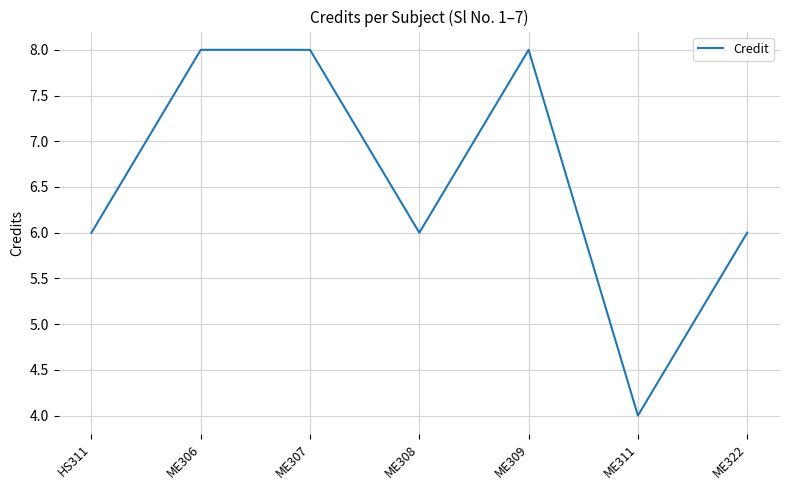

The value at ME306 is 5. True or false?

False